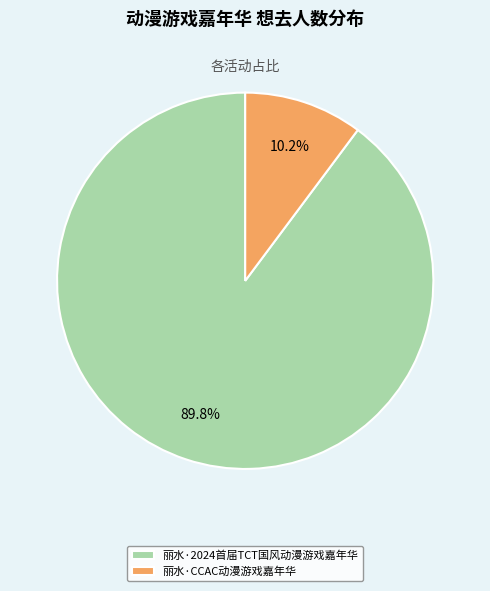

What is the ratio of the value at 丽水·2024首届TCT国风动漫游戏嘉年华 to the value at 丽水·CCAC动漫游戏嘉年华?

8.8